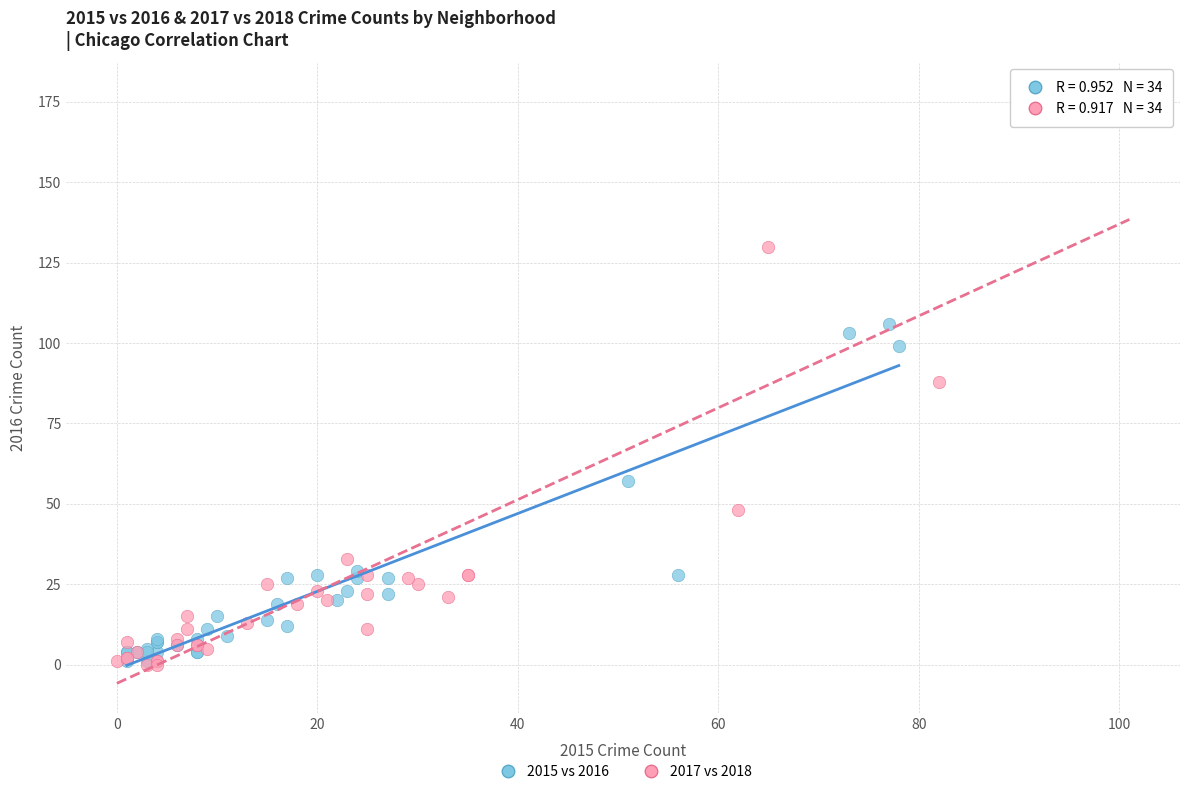

Which series has the largest Y range (max minus min)?

2017 vs 2018